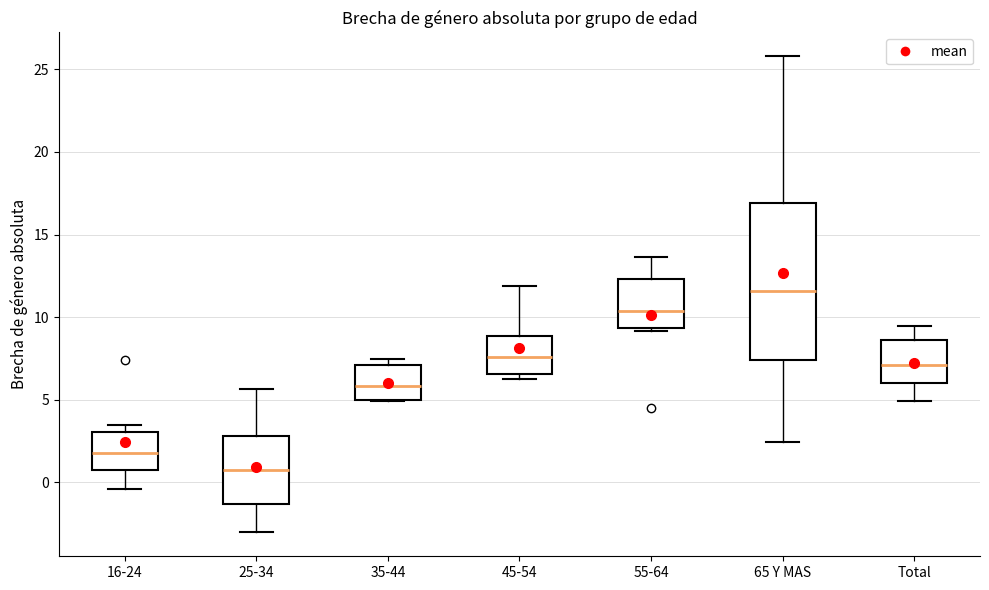

Which box is the tallest, from its lower edge to its upper edge?

65 Y MAS